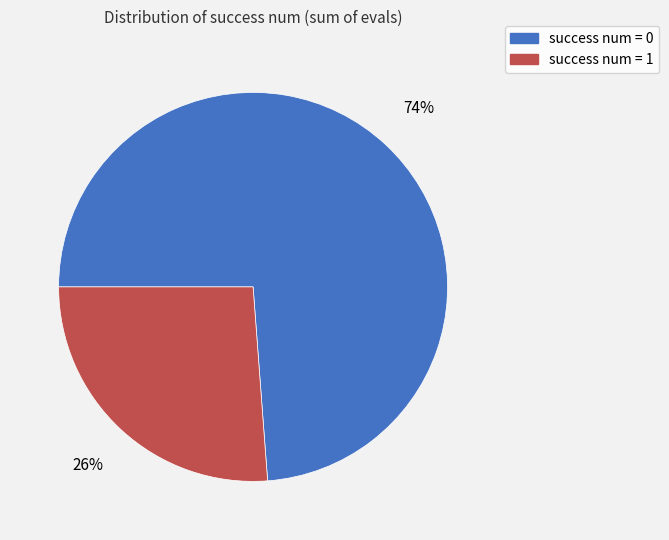

Approximately how many times larger is the value at success num = 1 compared to success num = 0?

0.4